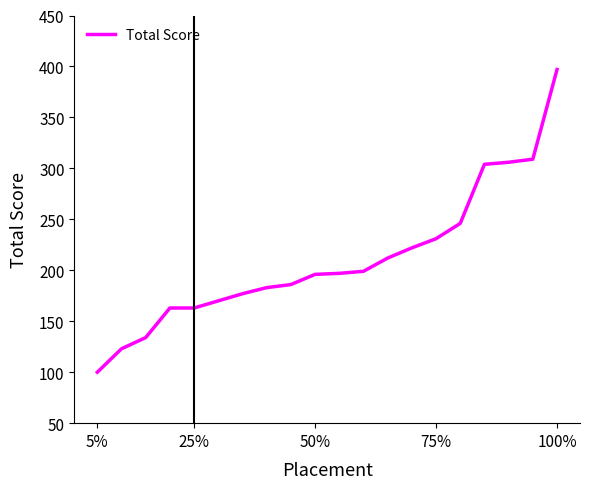

What is the minimum value shown in the chart?

100